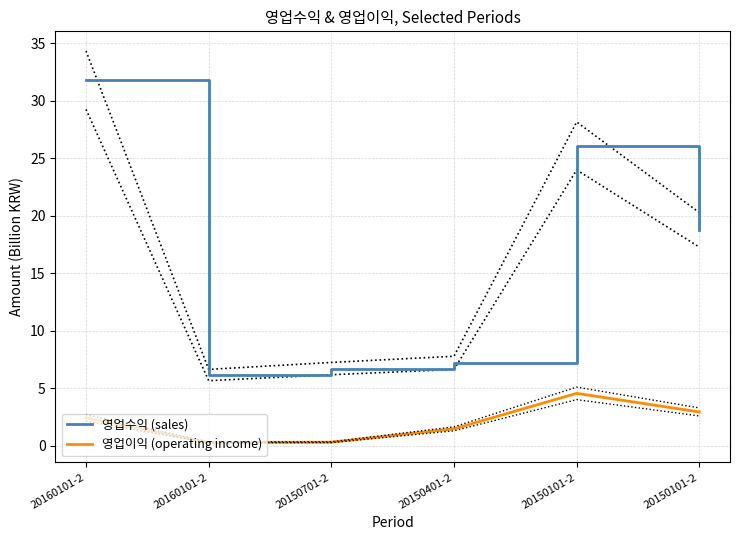

Reading right to left, transcribe all the data shown in this chart.

영업수익 (sales): 20150101-2=18.8	20150101-2=26.1	20150401-2=7.2	20150701-2=6.7	20160101-2=6.1	20160101-2=31.8
영업이익 (operating income): 20150101-2=2.9	20150101-2=4.5	20150401-2=1.4	20150701-2=0.3	20160101-2=0.3	20160101-2=2.4